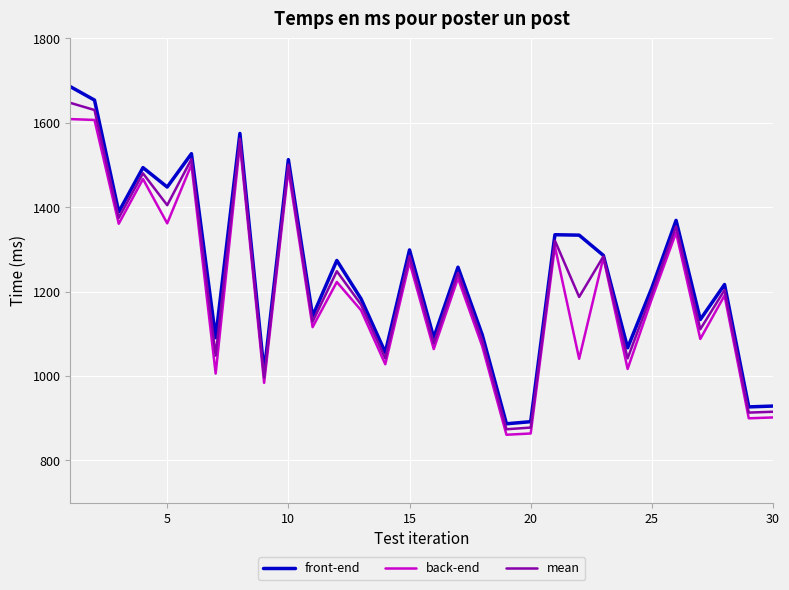

What is the minimum value for mean?

874.0